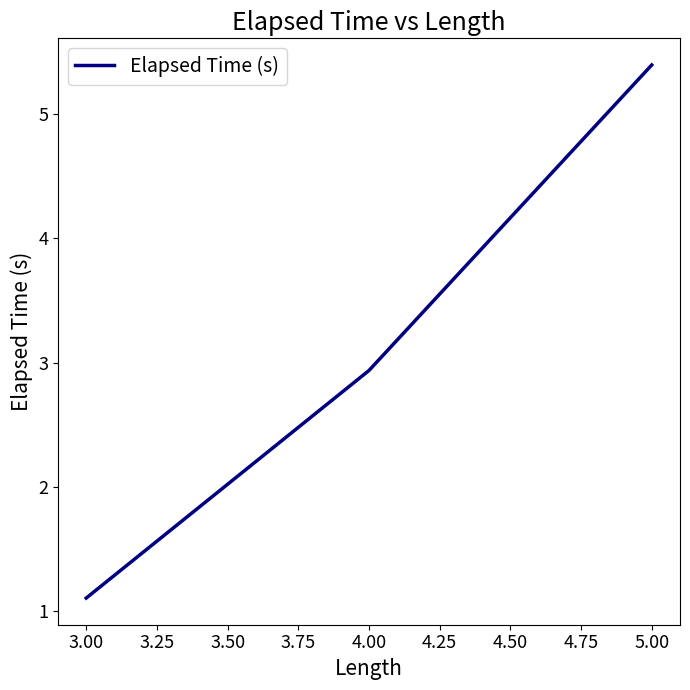

What position from the left is 4.00?

2